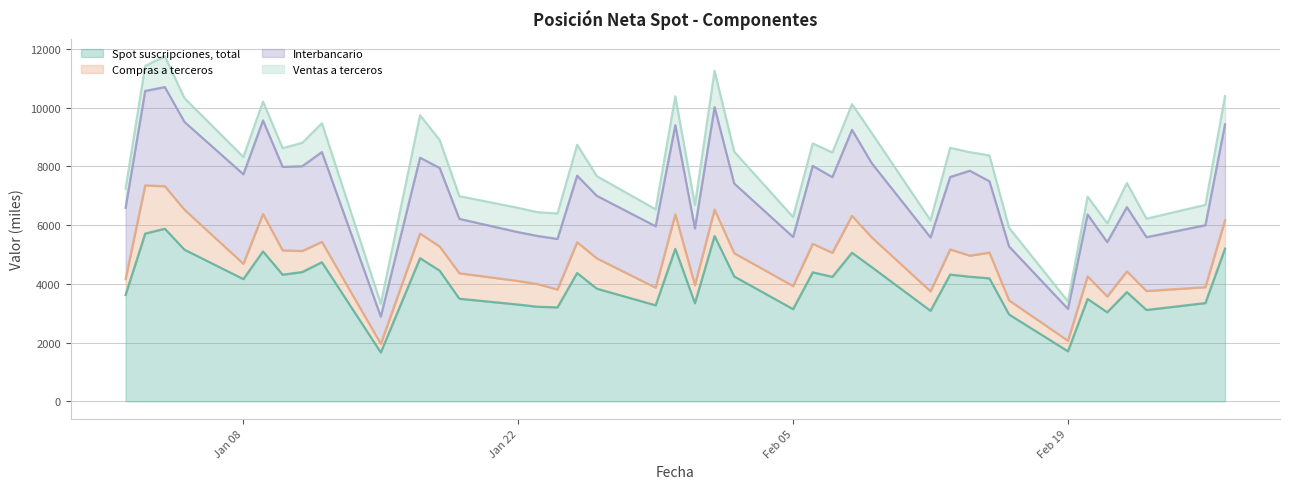

The value of Spot suscripciones, total at 23-01-2018 is 3217. True or false?

True